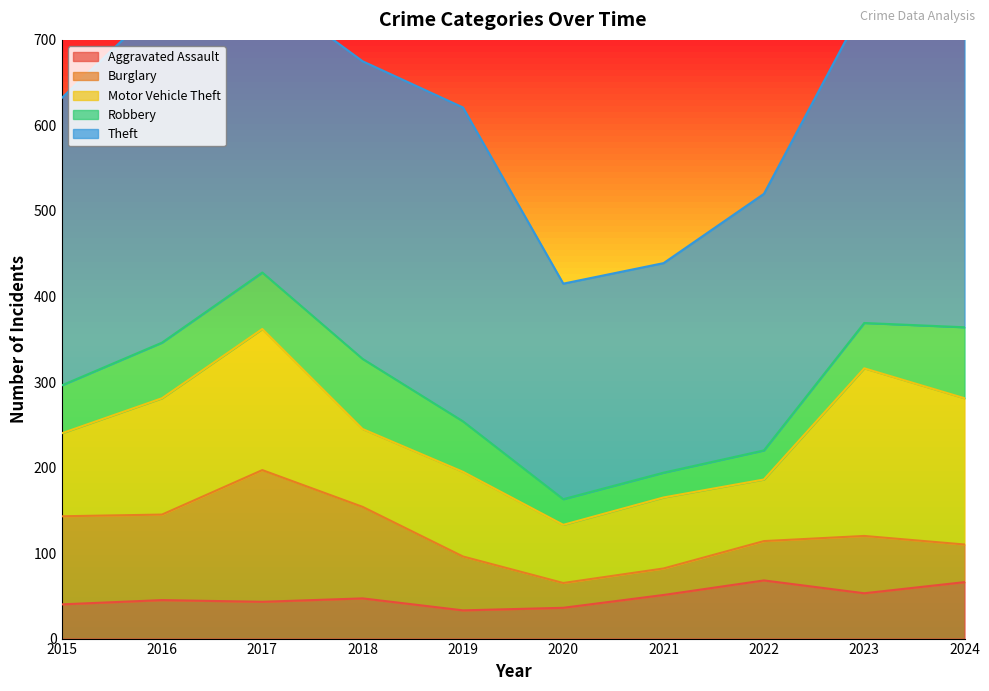

What are all the series names shown in the legend?

Aggravated Assault, Burglary, Motor Vehicle Theft, Robbery, Theft